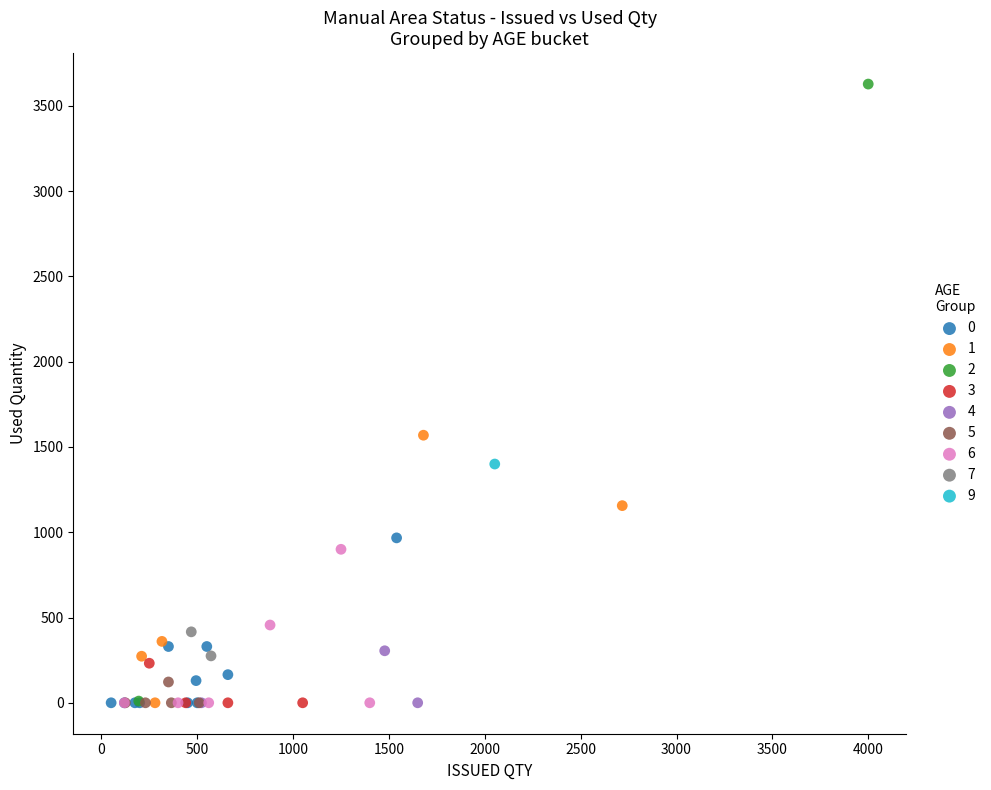

What are all the series names shown in the legend?

0, 1, 2, 3, 4, 5, 6, 7, 9